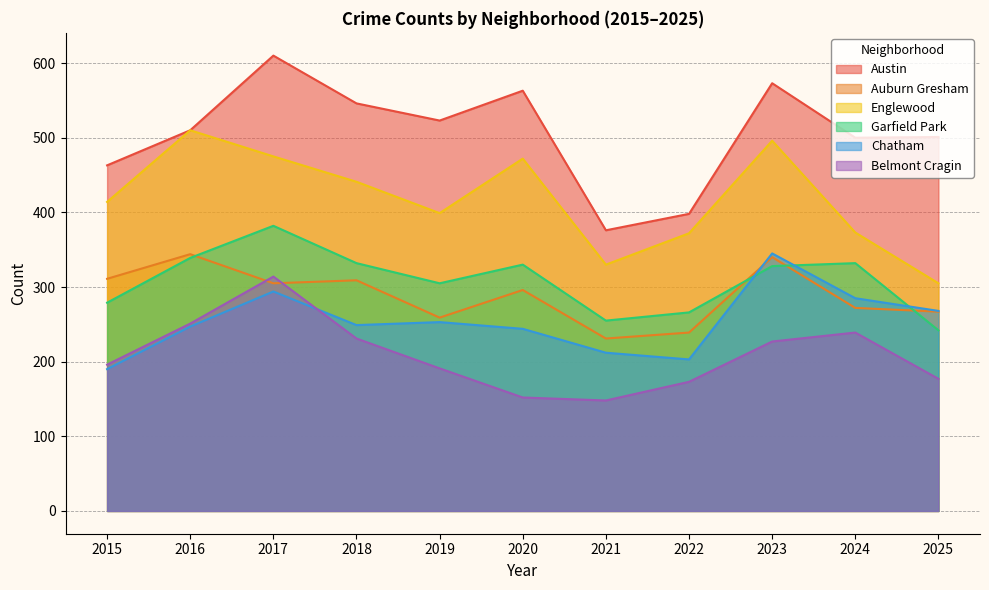

What is the difference between the maximum and minimum values in the Austin series?

234